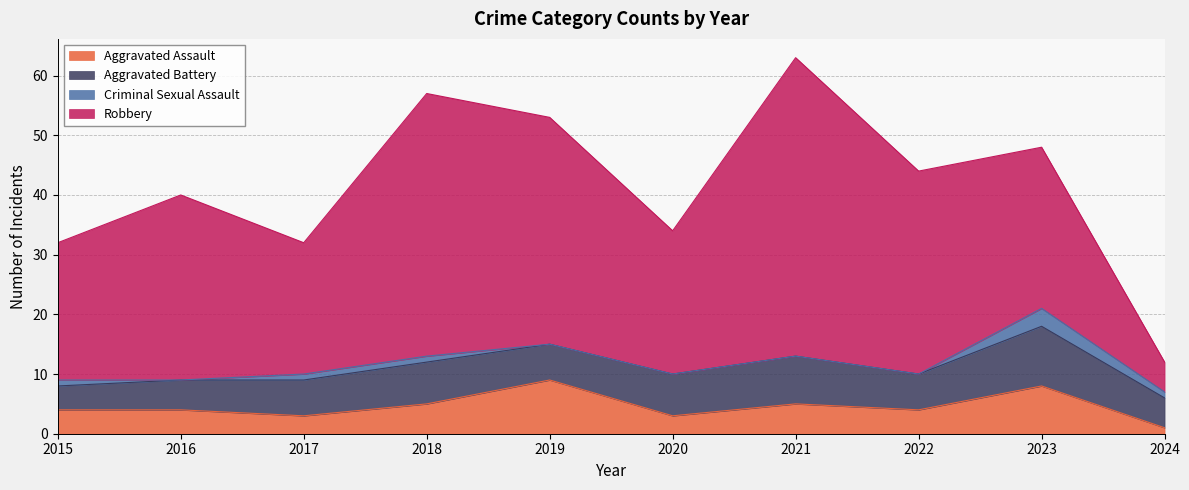

True or false: Aggravated Battery and Robbery intersect in this chart.

False